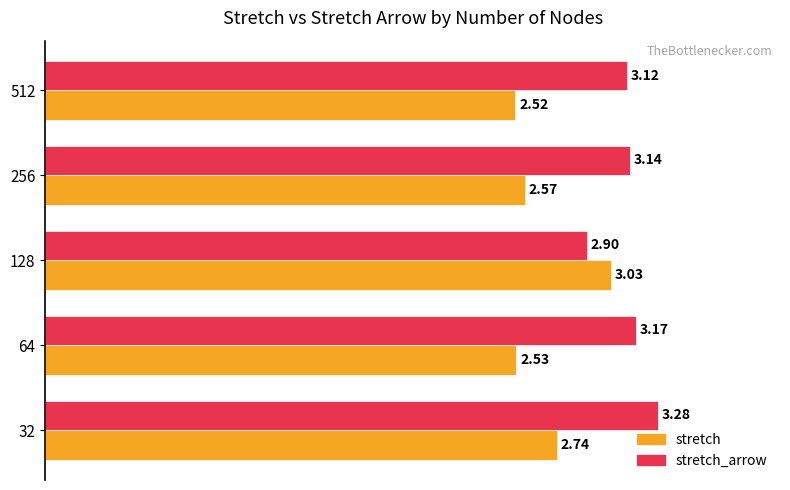

How many values in the stretch_arrow series are below 3?

1